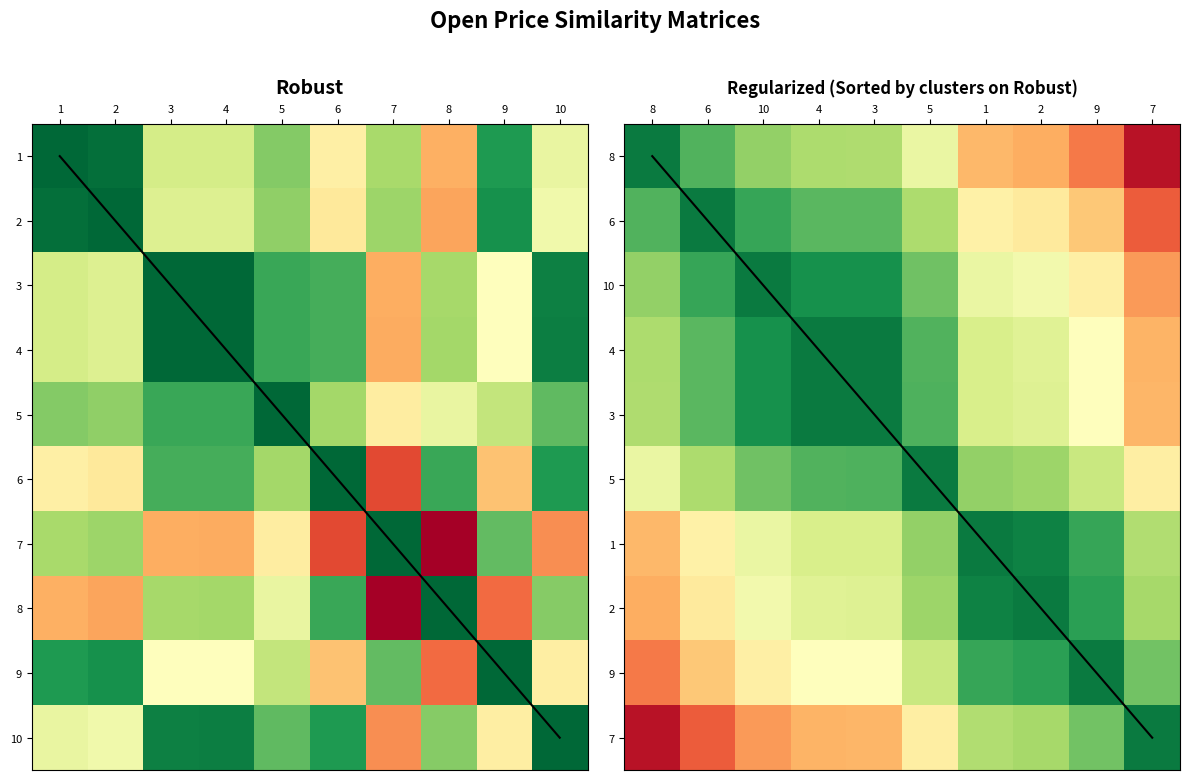

True or false: diagonal_sorted has a value of 4.0 at 3.

True